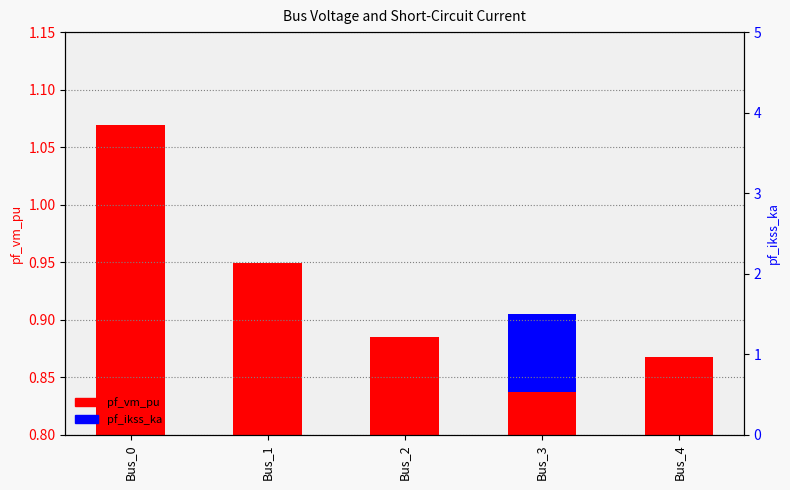

Which category has the lowest value in the pf_vm_pu series?

Bus_3